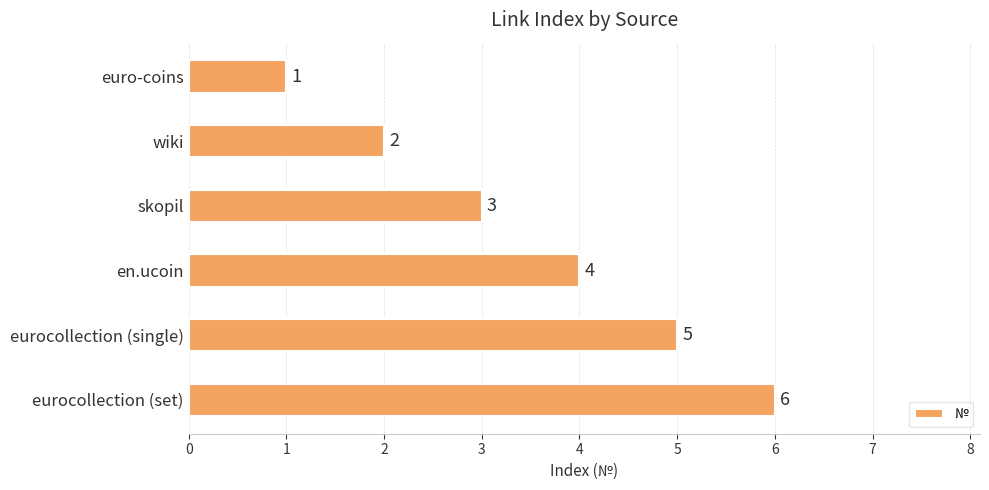

Is it true that the value at wiki is 2?

True